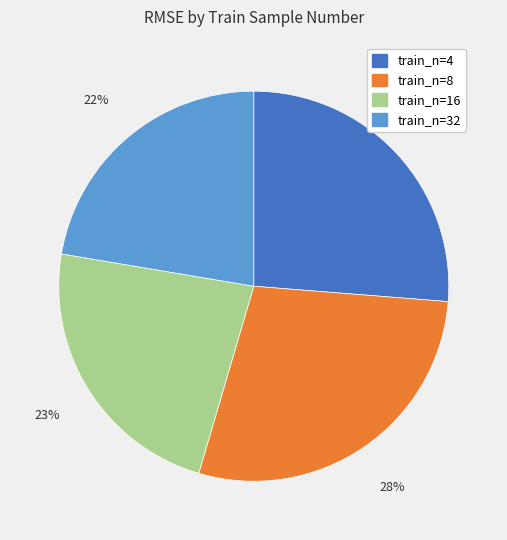

Is there any slice that represents more than half of the pie?

No